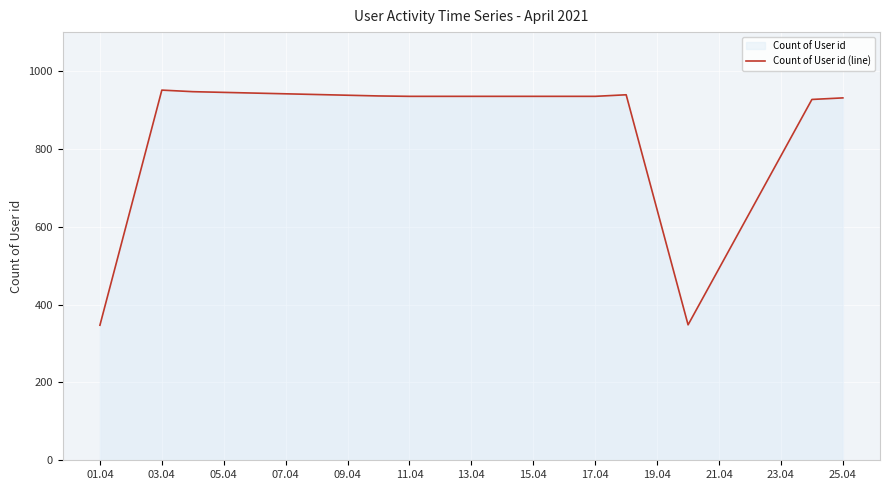

At which category does the chart reach its peak across all series?

03.04